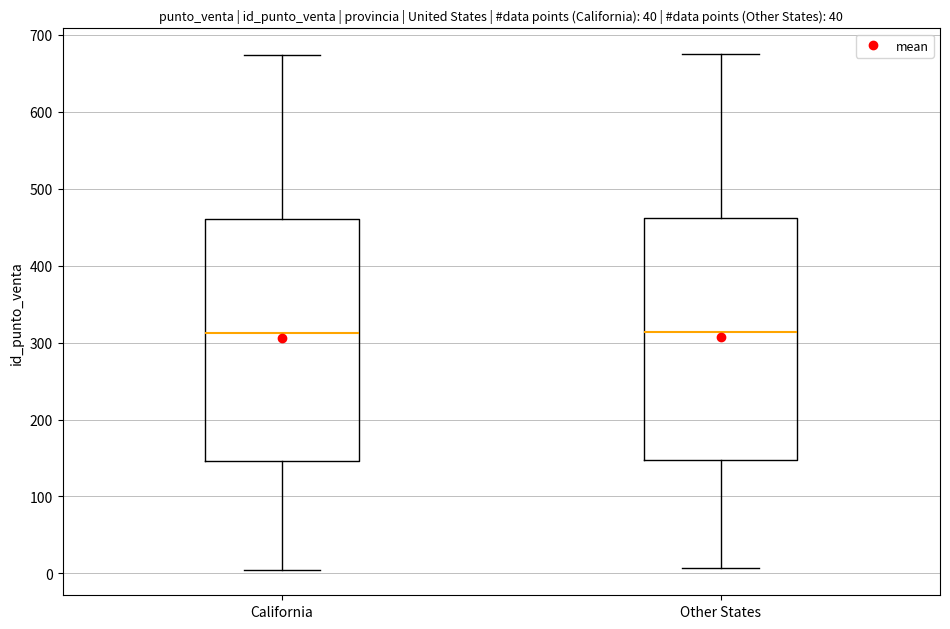

Where is the lower edge of the box for Other States on the y-axis? The values are not printed on the chart, so give them approximately, as read against the axis.

150